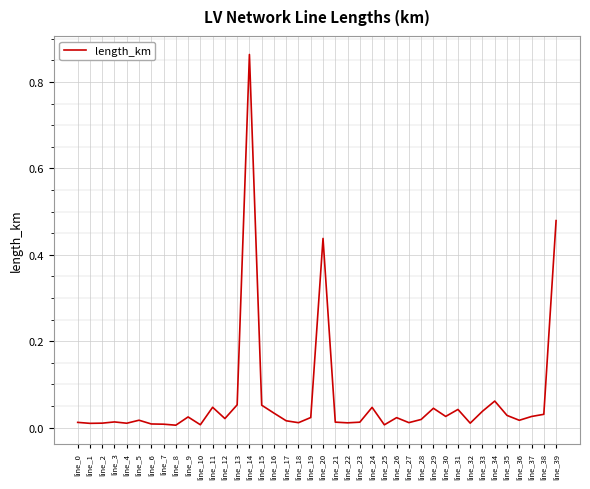

The value at line_2 is 0.0. True or false?

True